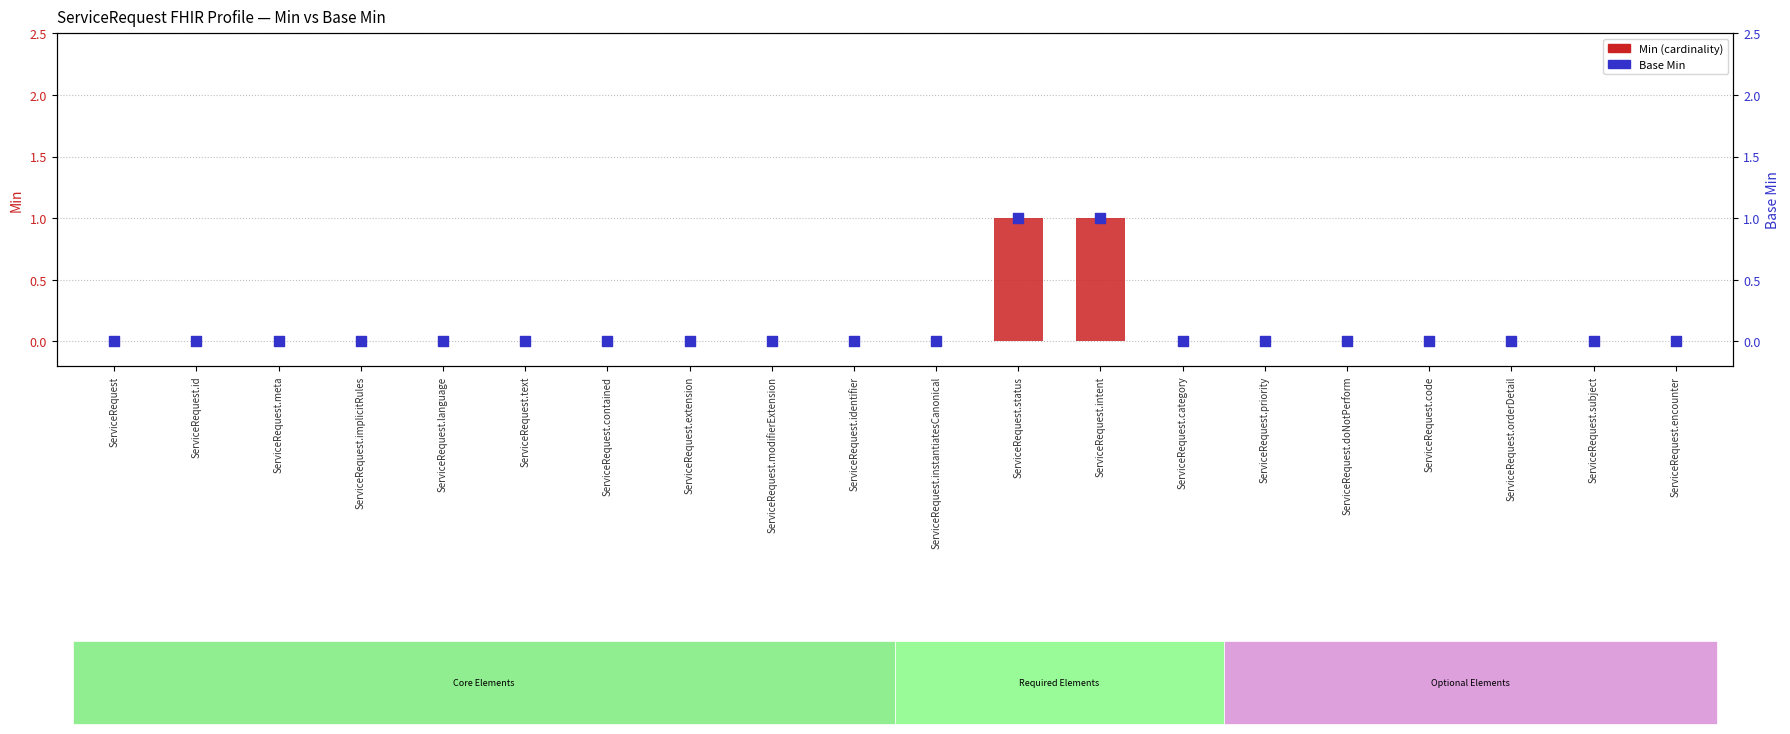

Which series has the largest Y range (max minus min)?

Min